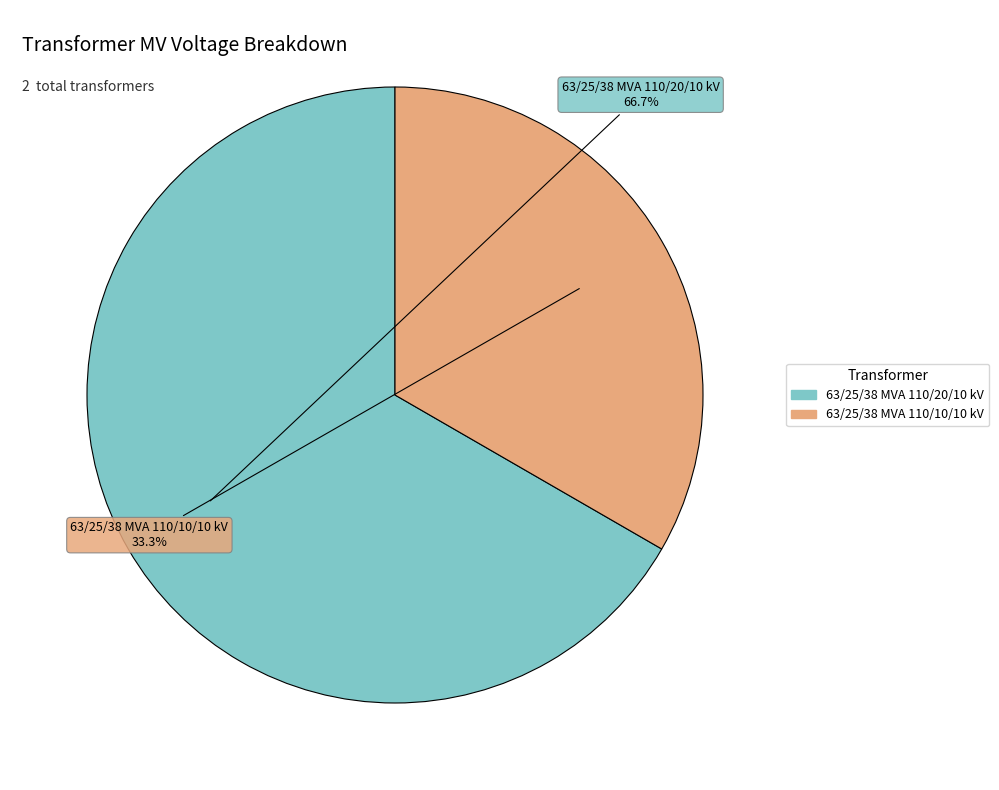

To the nearest percent, what is the combined percentage of 63/25/38 MVA 110/20/10 kV and 63/25/38 MVA 110/10/10 kV?

100%